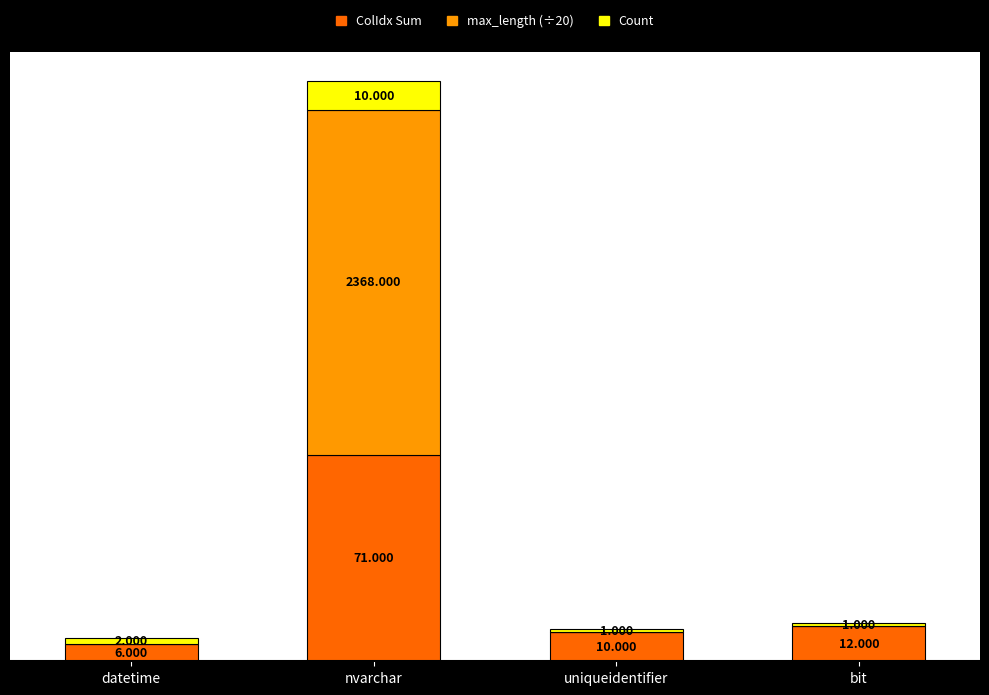

Which category has the highest value in the ColIdx Sum series?

nvarchar